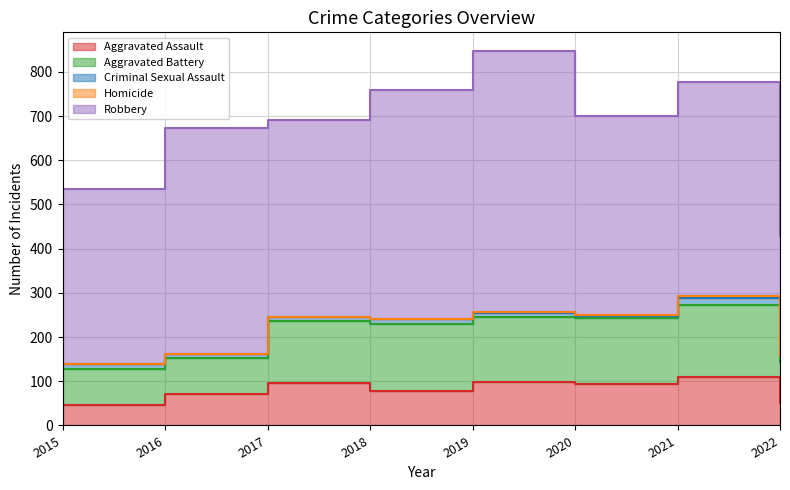

What is the value of the Aggravated Assault point at the 5th from the left?

98